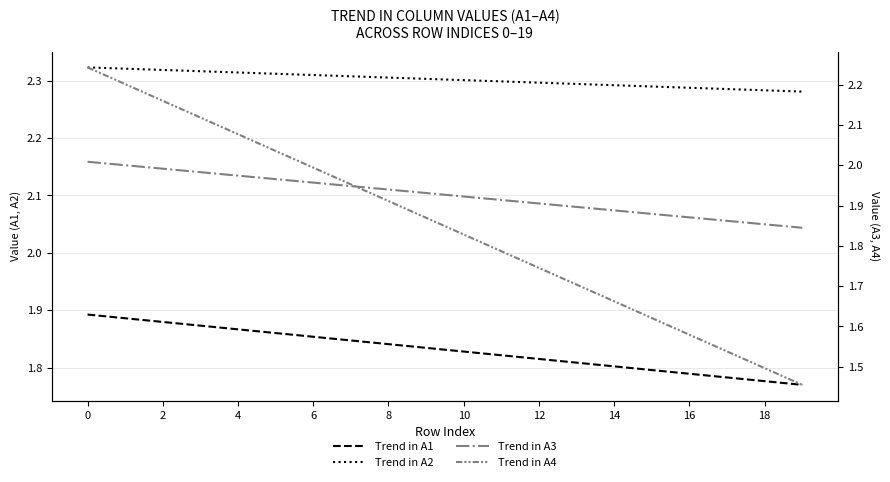

The Trend in A2 series shows 2.3 at 10. True or false?

True